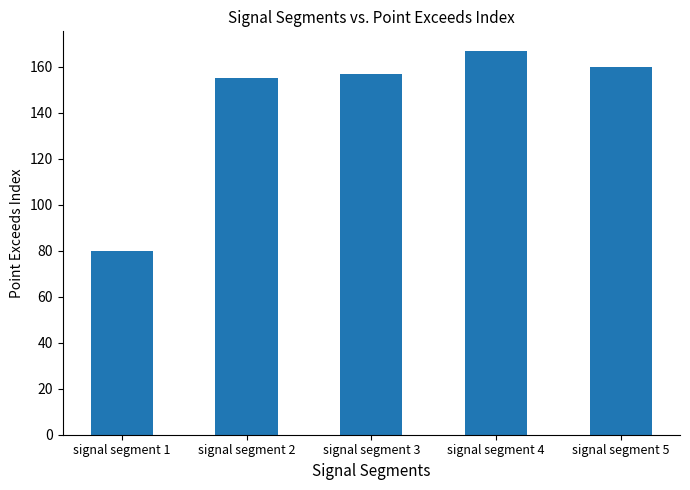

What is the smallest value displayed?

80